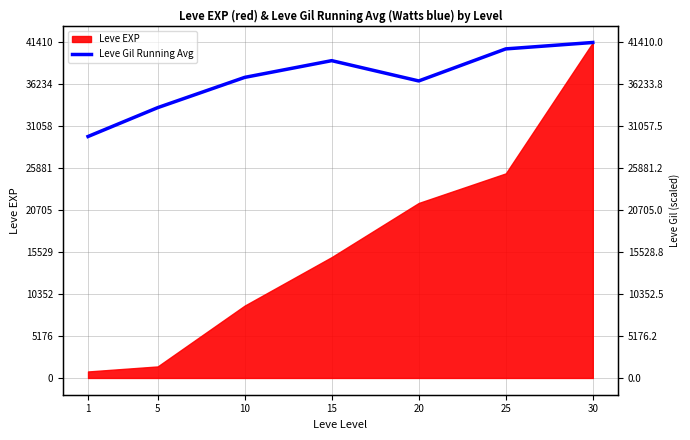

What is the difference between the values at 15 and 20?

2505.7